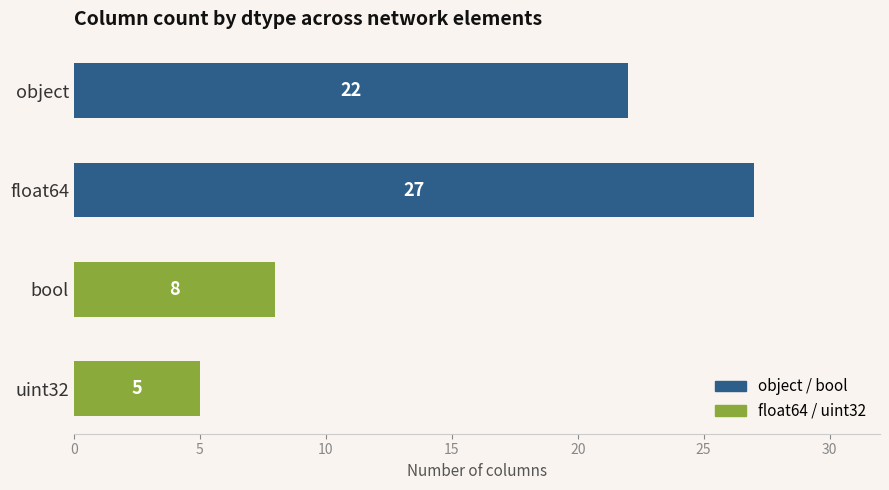

What is the difference between the values at uint32 and bool?

3